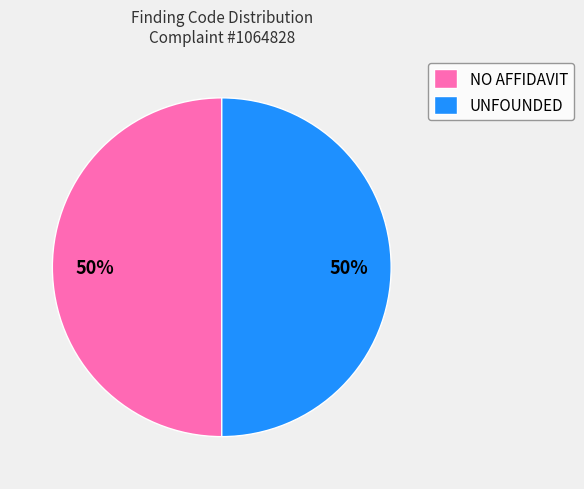

Is the sum of NO AFFIDAVIT and UNFOUNDED greater than half?

Yes